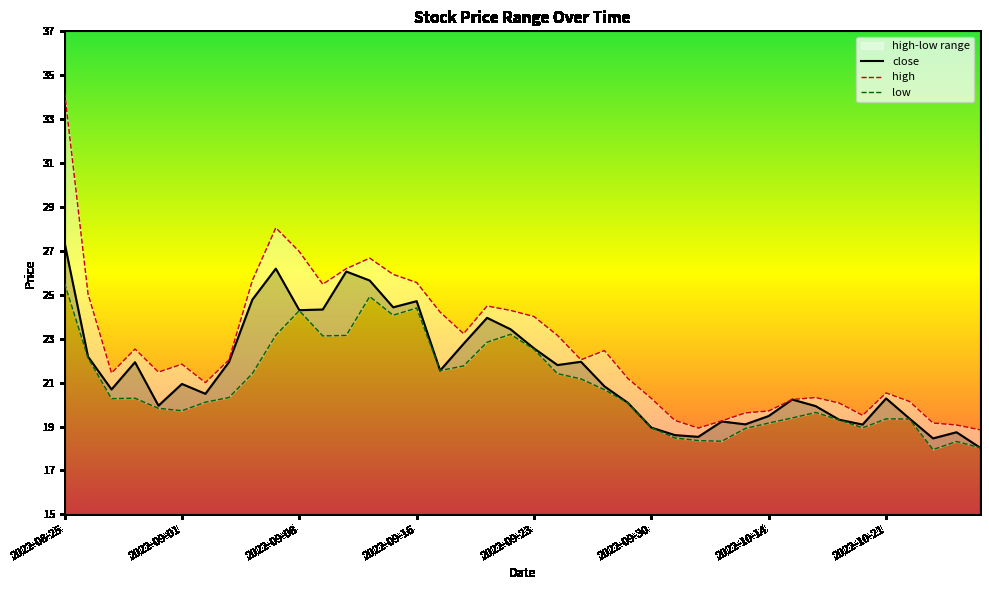

Where does the high series first go above 22?

2022-08-25